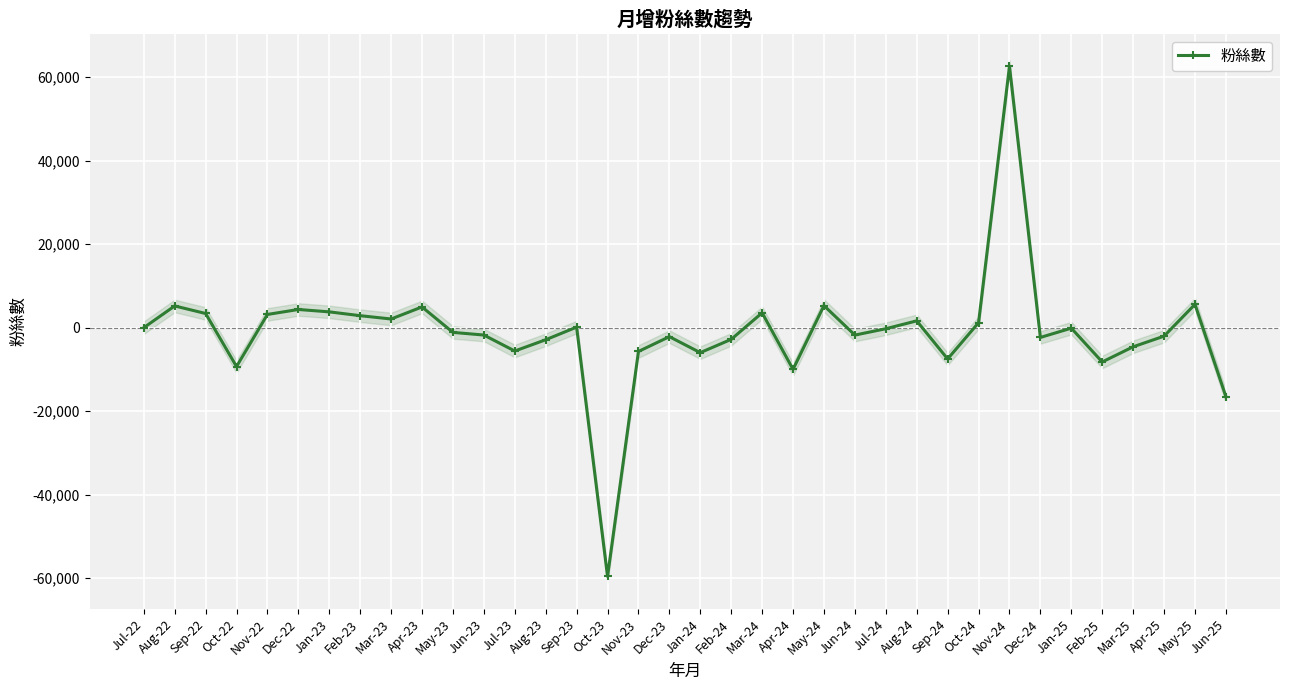

What is the greatest value displayed?

62623